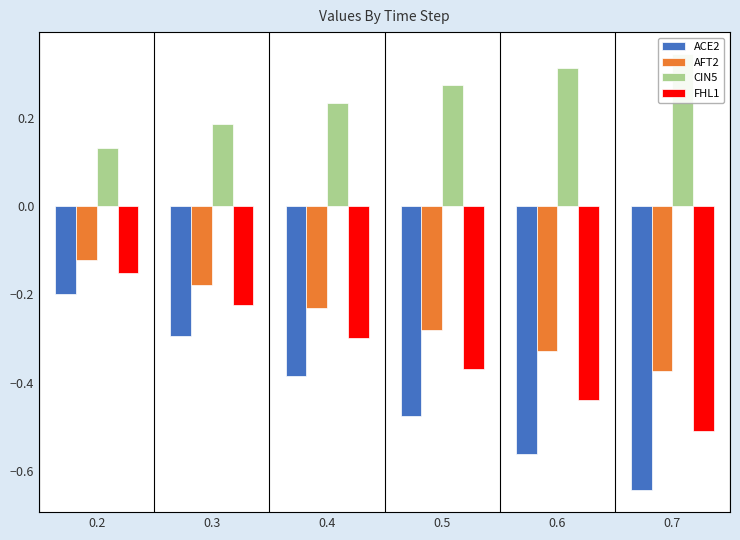

What is the maximum value shown in the chart?

0.3